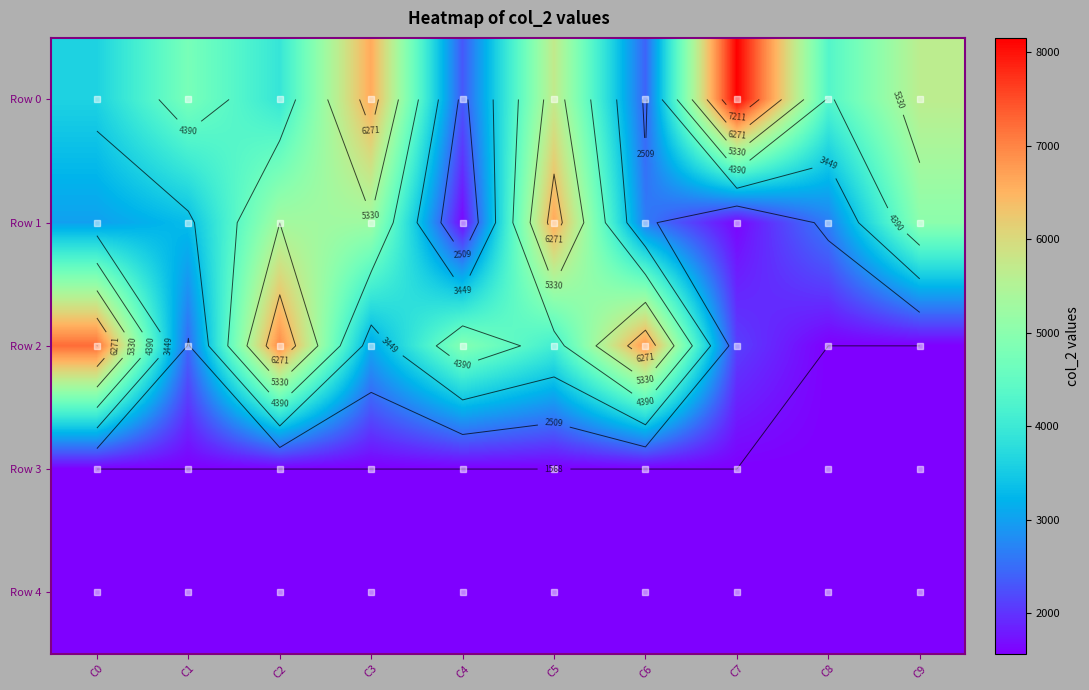

What is the maximum value for Row 2?

7227